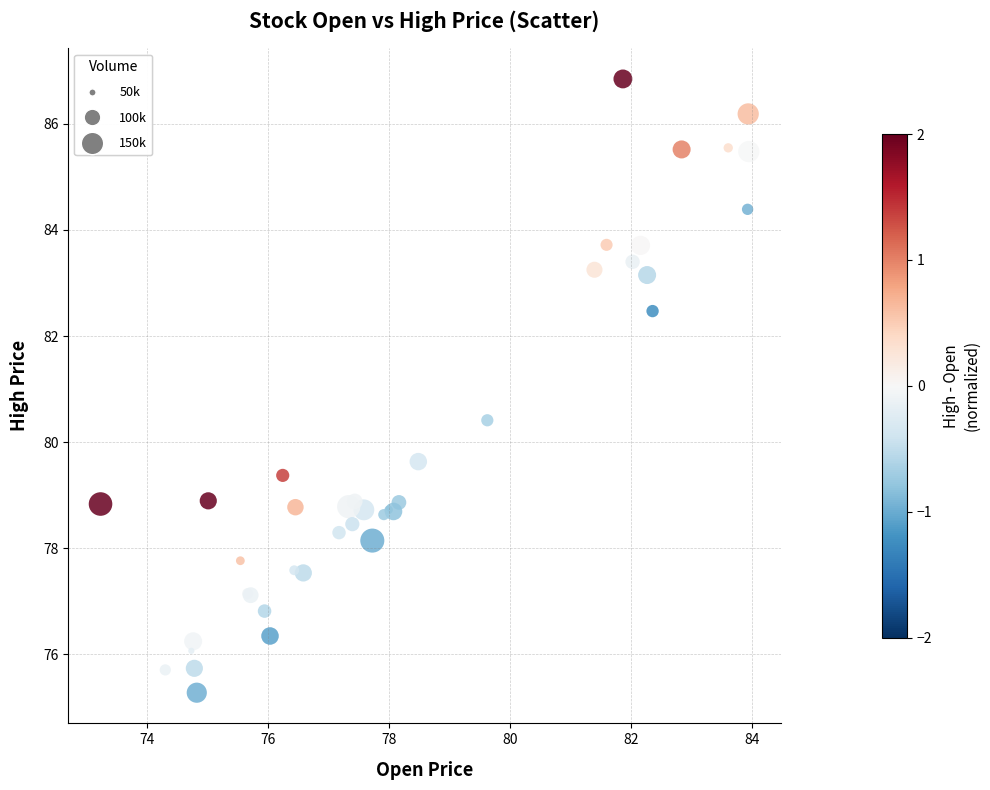

What Y value in the scatter plot is closest to 81?

80.4